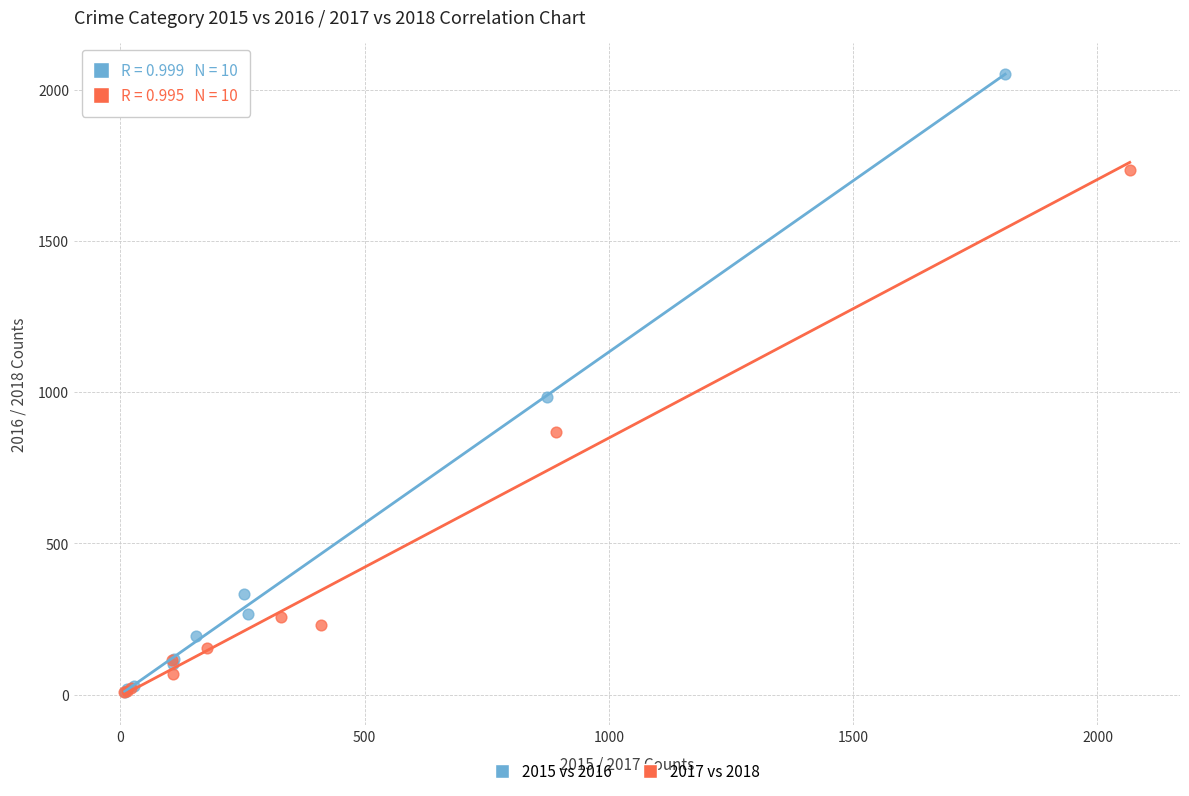

Which series has the largest Y range (max minus min)?

2015 vs 2016